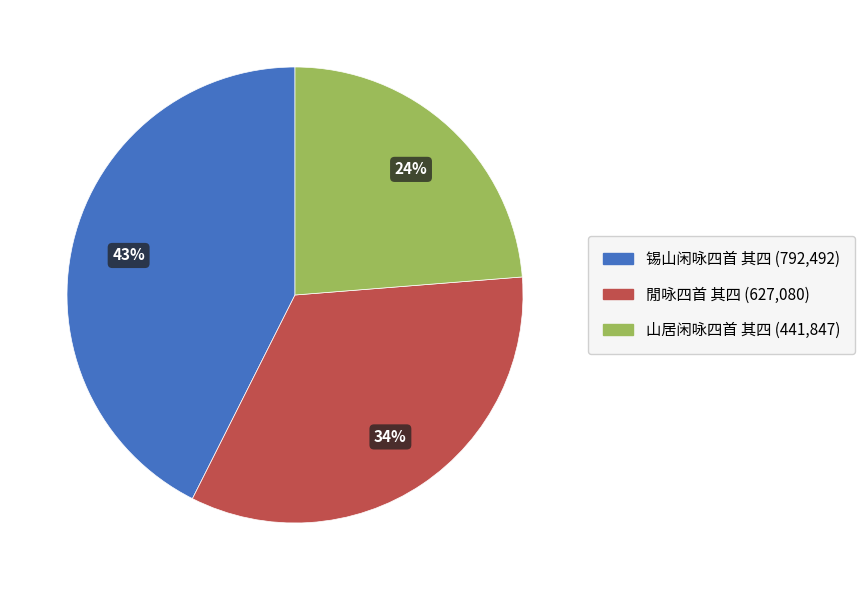

Is it true that 閒咏四首 其四 is 34% of the pie?

True